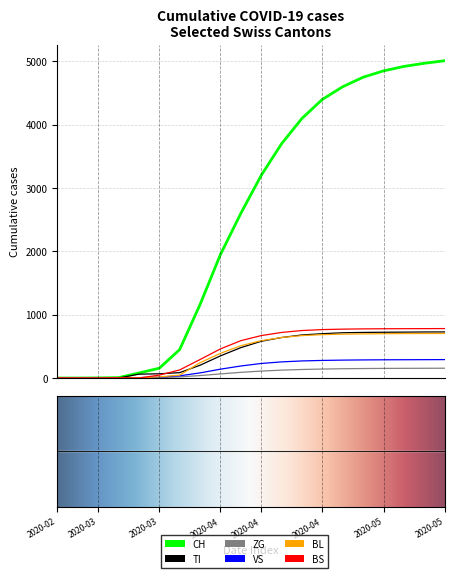

What is the difference between the CH values at 14 and 12?

500